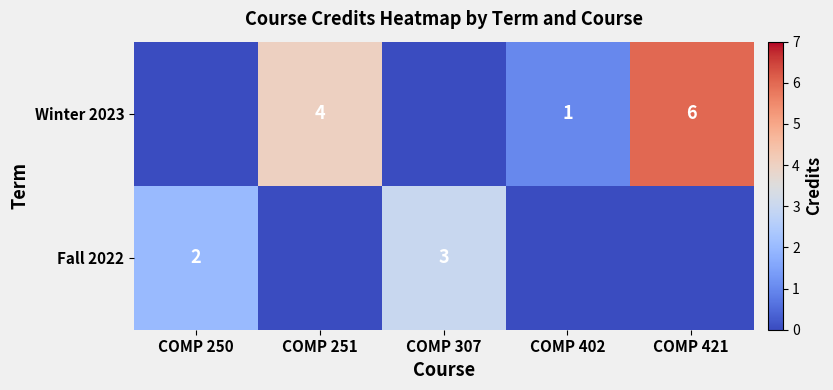

Is it true that Winter 2023 equals 1 at COMP 402?

True